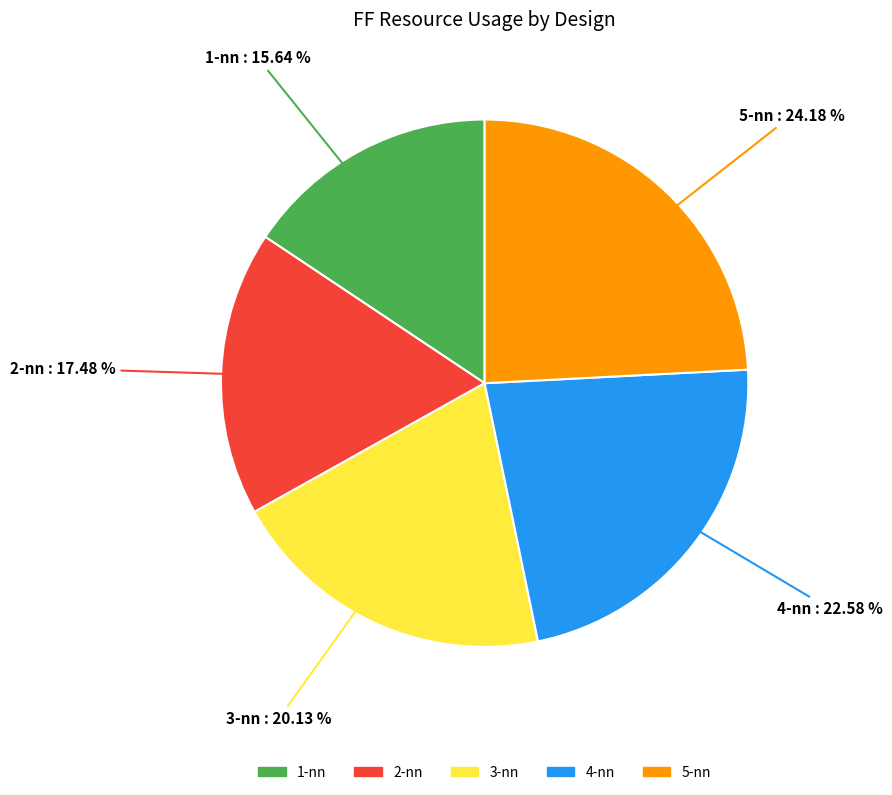

True or false: 1-nn accounts for 27% of the total.

False